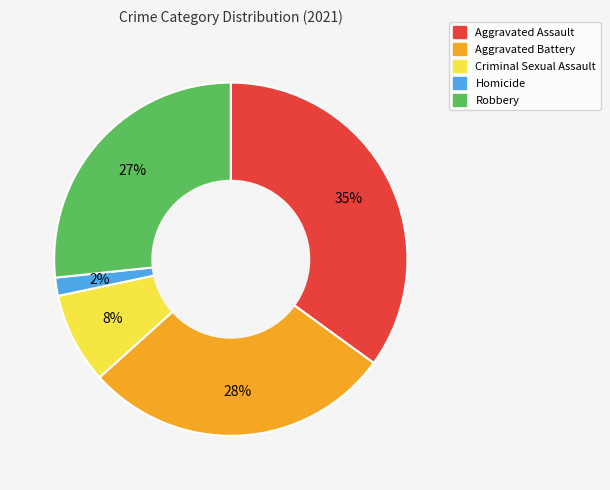

True or false: Criminal Sexual Assault accounts for 15% of the total.

False